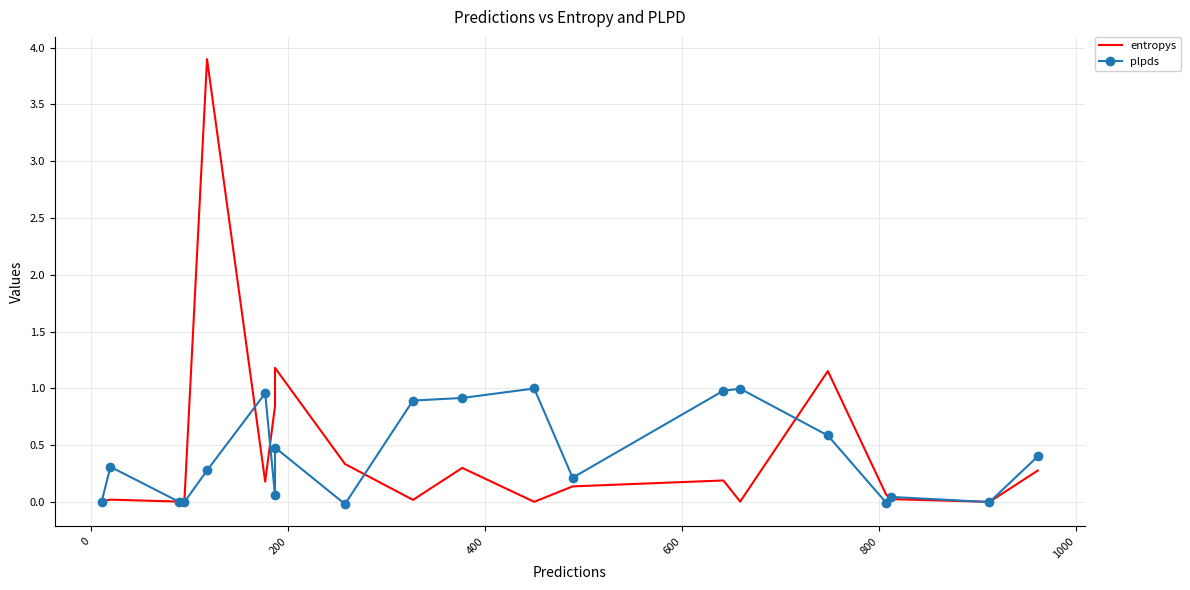

What is the average value of the plpds series?

0.4